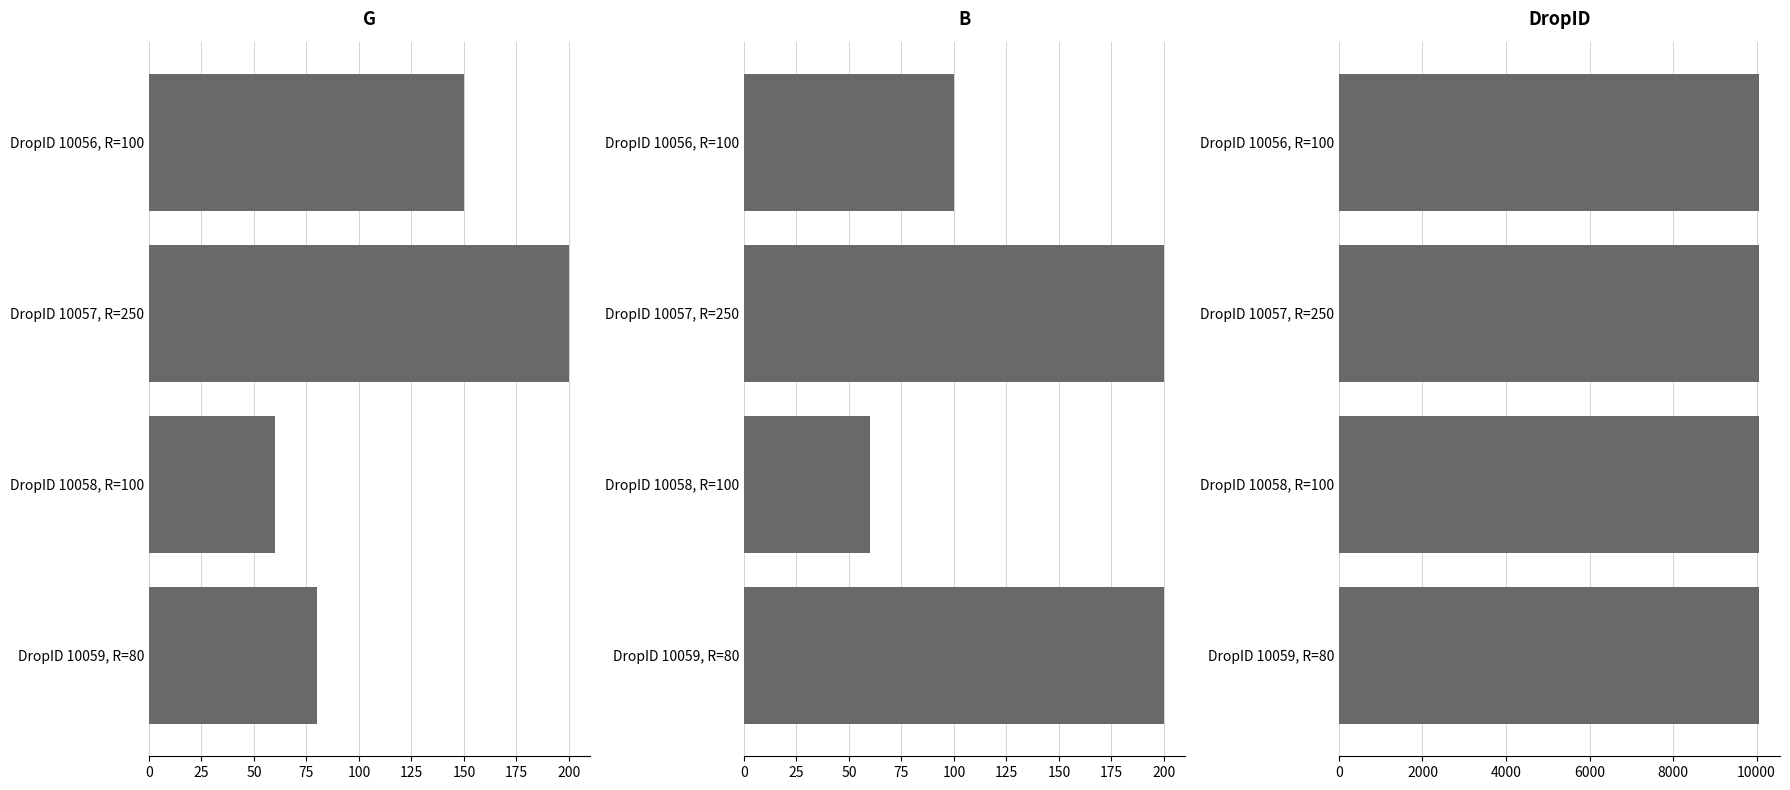

What are all the series names shown in the legend?

G, B, DropID